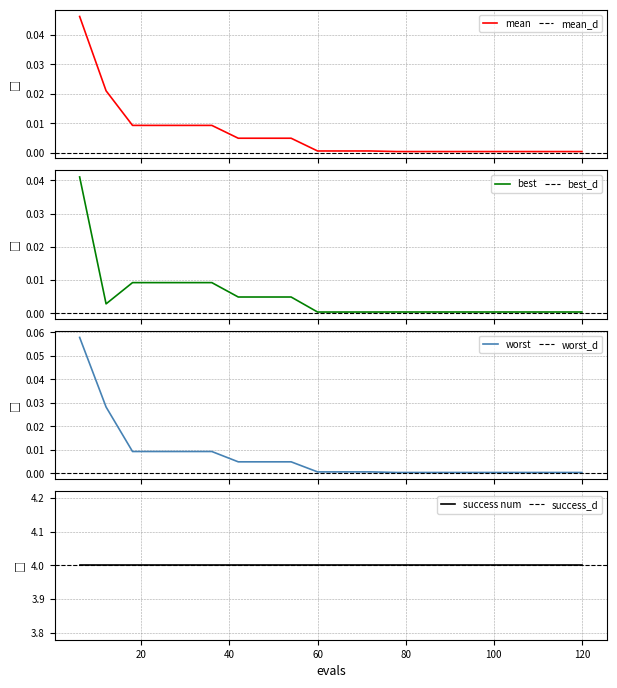

Reading right to left, transcribe all the data shown in this chart.

mean: 0.0	0.0	0.0	0.0	0.0	0.0	0.0	0.0	0.0	0.0	0.0	0.0	0.0	0.0	0.0	0.0	0.0	0.0	0.0	0.0
best: 0.0	0.0	0.0	0.0	0.0	0.0	0.0	0.0	0.0	0.0	0.0	0.0	0.0	0.0	0.0	0.0	0.0	0.0	0.0	0.0
worst: 0.0	0.0	0.0	0.0	0.0	0.0	0.0	0.0	0.0	0.0	0.0	0.0	0.0	0.0	0.0	0.0	0.0	0.0	0.0	0.1